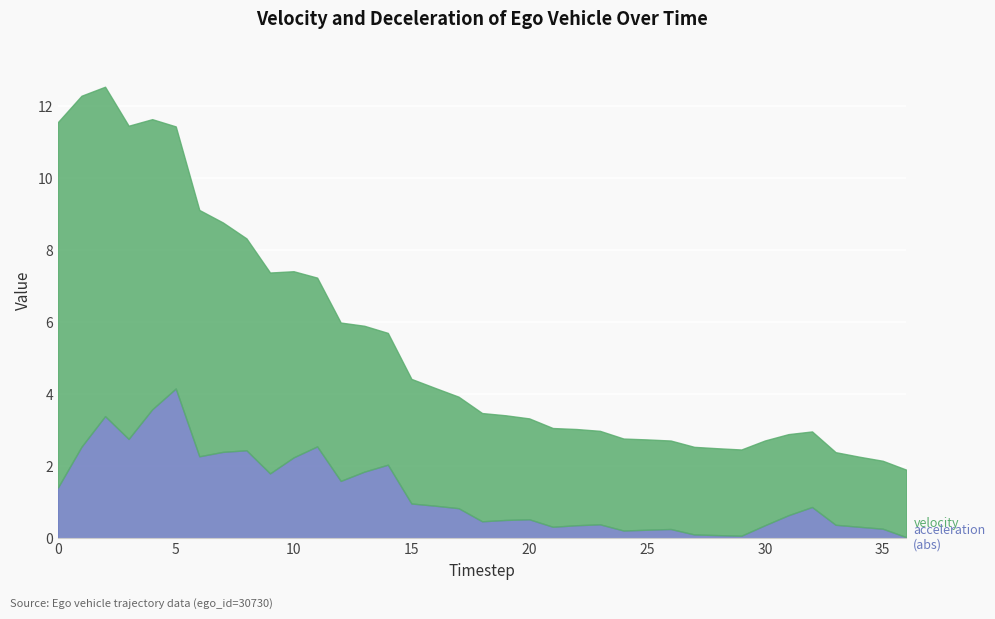

List the series in order of their peak value, lowest first.

acceleration, velocity